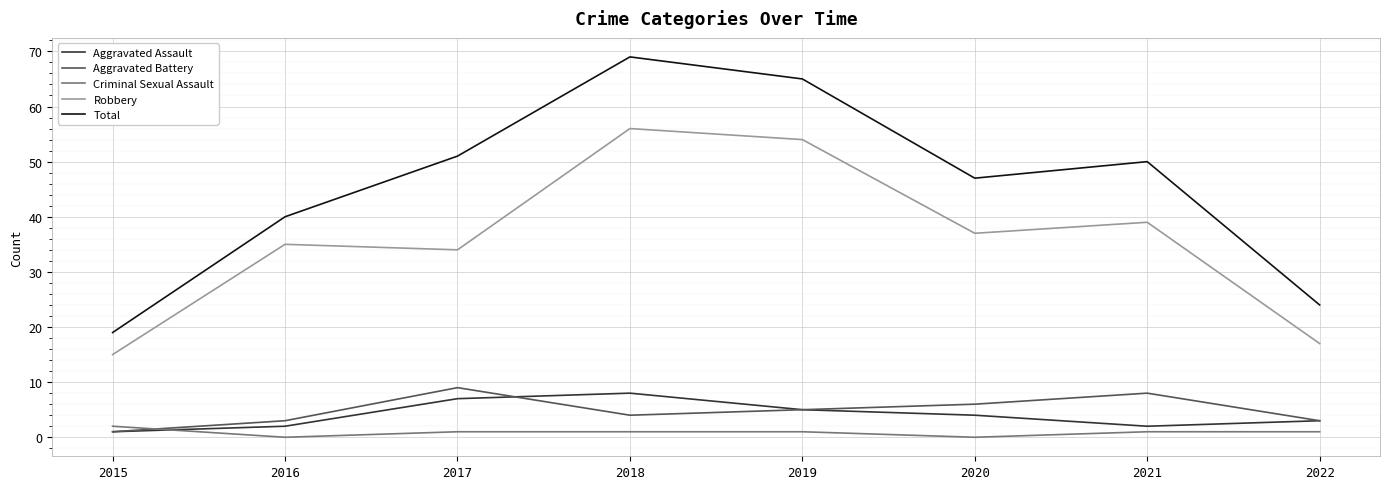

What is the average value of the Aggravated Battery series?

5